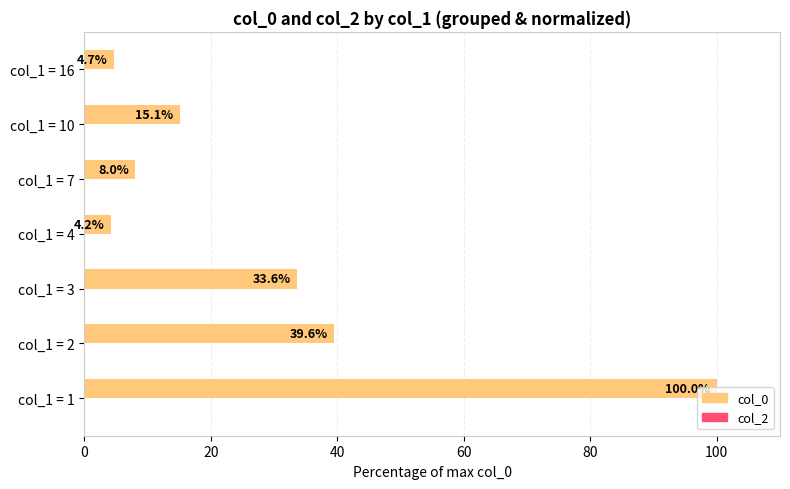

What is the change in value from col_1 = 3 to col_1 = 7?

-25.6